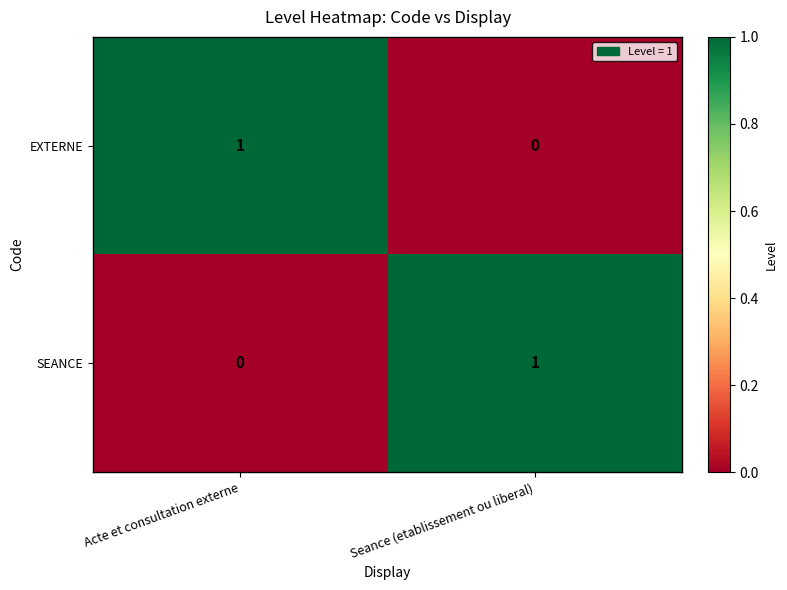

Is it true that SEANCE equals 2 at Seance (etablissement ou liberal)?

False